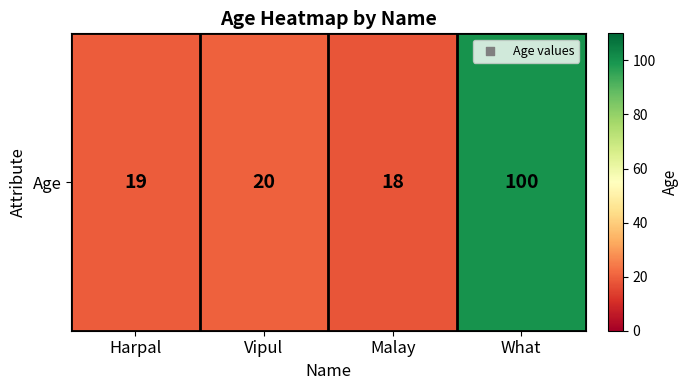

How many distinct data groups are displayed?

1